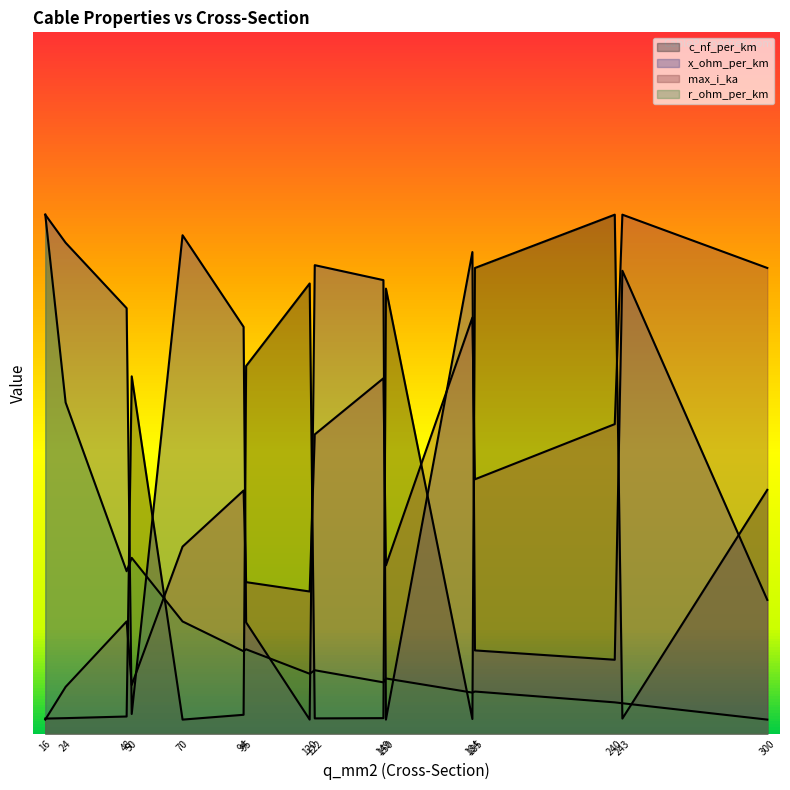

Reading right to left, list all the values displayed in this chart.

c_nf_per_km: 0.9	0.1	1.9	1.7	0.1	1.6	0.1	0.1	1.6	1.3	0.1	0.1	1.3	0.1	0.1	0.1
x_ohm_per_km: 0.5	1.7	0.3	0.3	1.7	0.1	1.6	1.7	0.1	0.4	1.5	1.8	0.1	1.5	1.8	1.9
max_i_ka: 1.7	1.9	1.1	0.9	1.5	0.6	1.3	1.1	0.5	0.5	0.9	0.7	0.2	0.4	0.2	0.1
r_ohm_per_km: 0.1	0.1	0.1	0.2	0.1	0.2	0.2	0.2	0.2	0.3	0.3	0.4	0.6	0.6	1.2	1.9